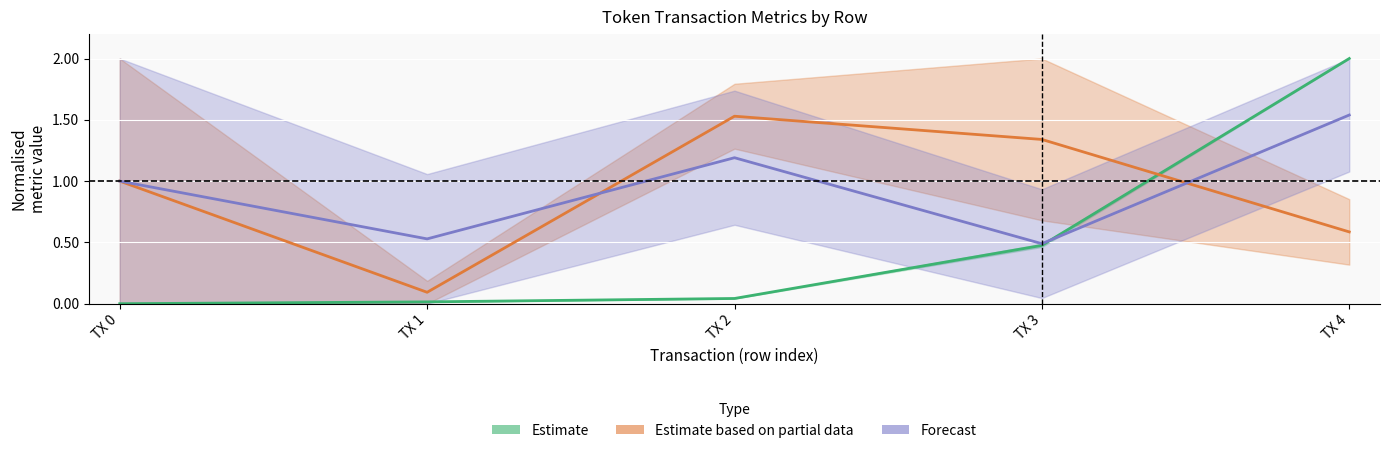

Reading right to left, extract all data points from this chart.

Estimate: 2.0	0.5	0.0	0.0	0.0
Estimate based on partial data: 0.6	1.3	1.5	0.1	1.0
Forecast: 1.5	0.5	1.2	0.5	1.0